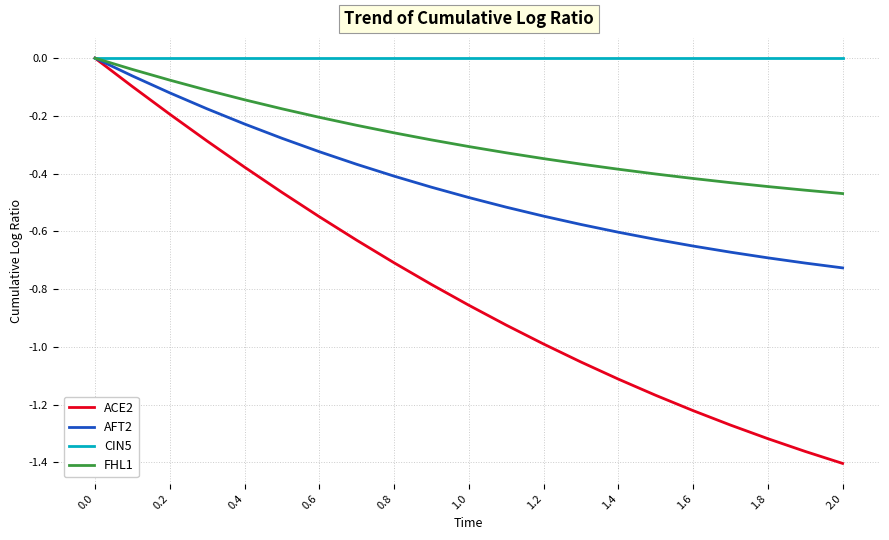

Rank the series by their average value, from highest to lowest.

CIN5, FHL1, AFT2, ACE2